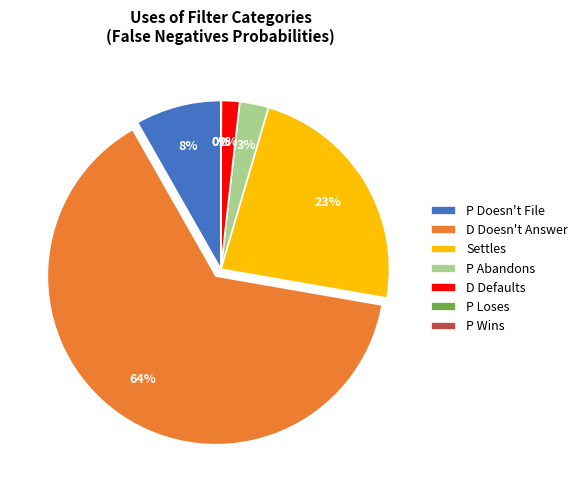

What percentage is the Settles slice, to the nearest percent?

23%